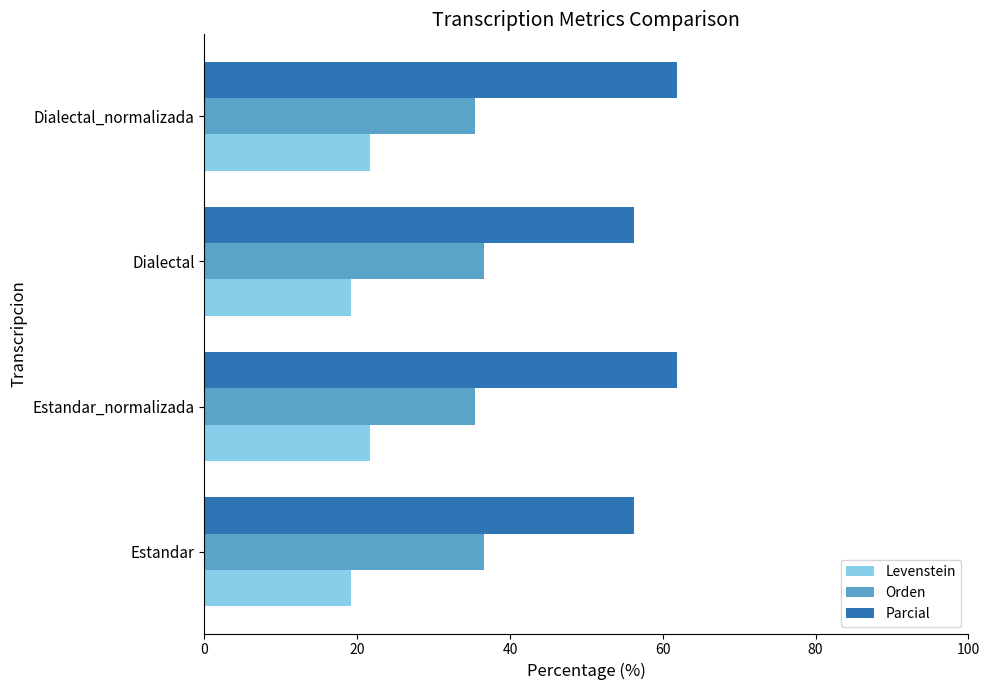

How many data points in Parcial are less than 61?

2